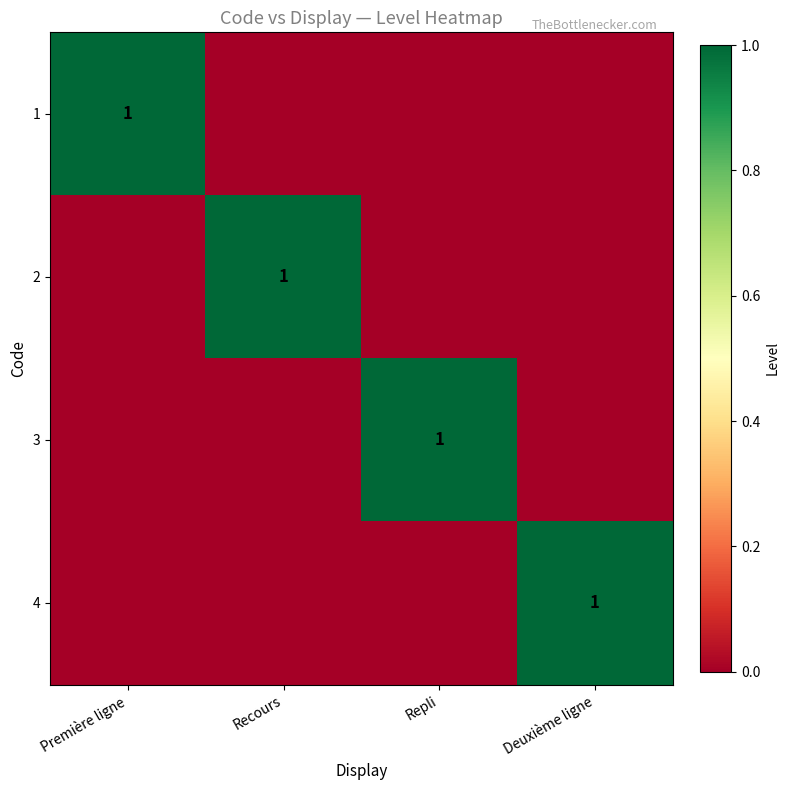

Is it true that 3 equals 0 at Repli?

False